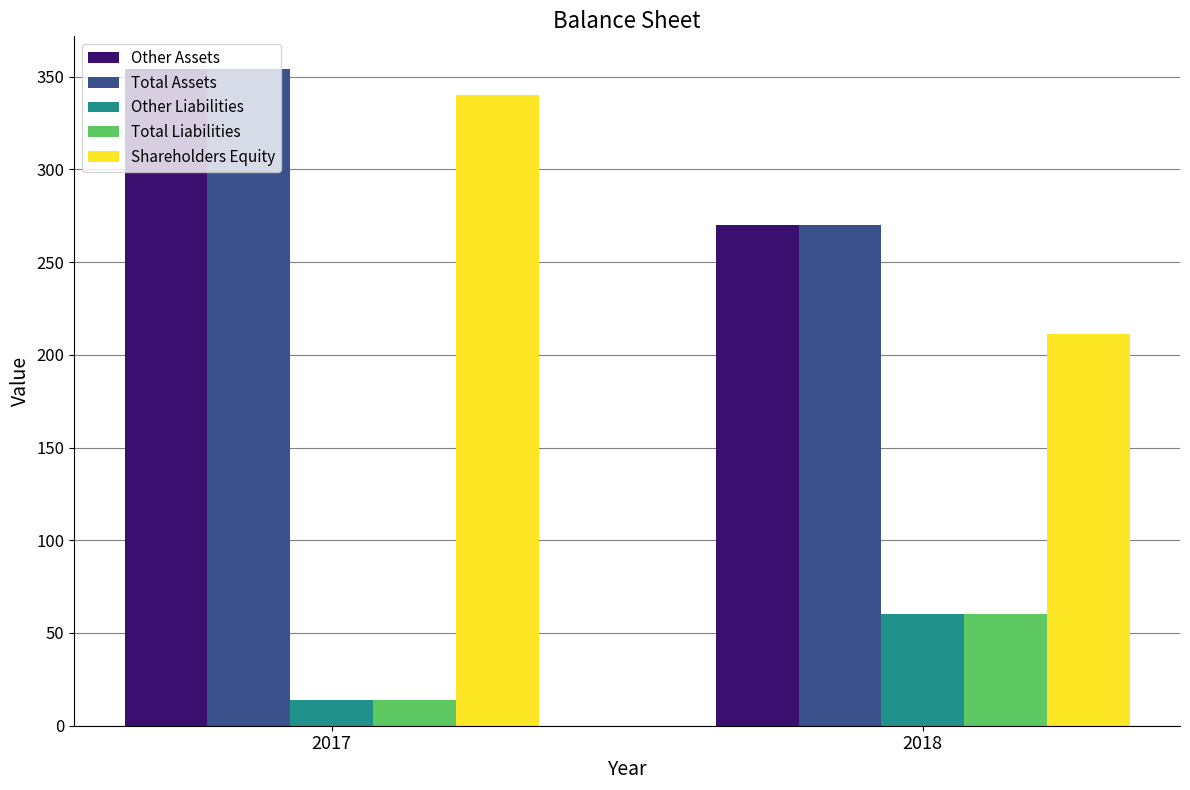

What is the sum of the Shareholders Equity values at 2018 and 2017?

551